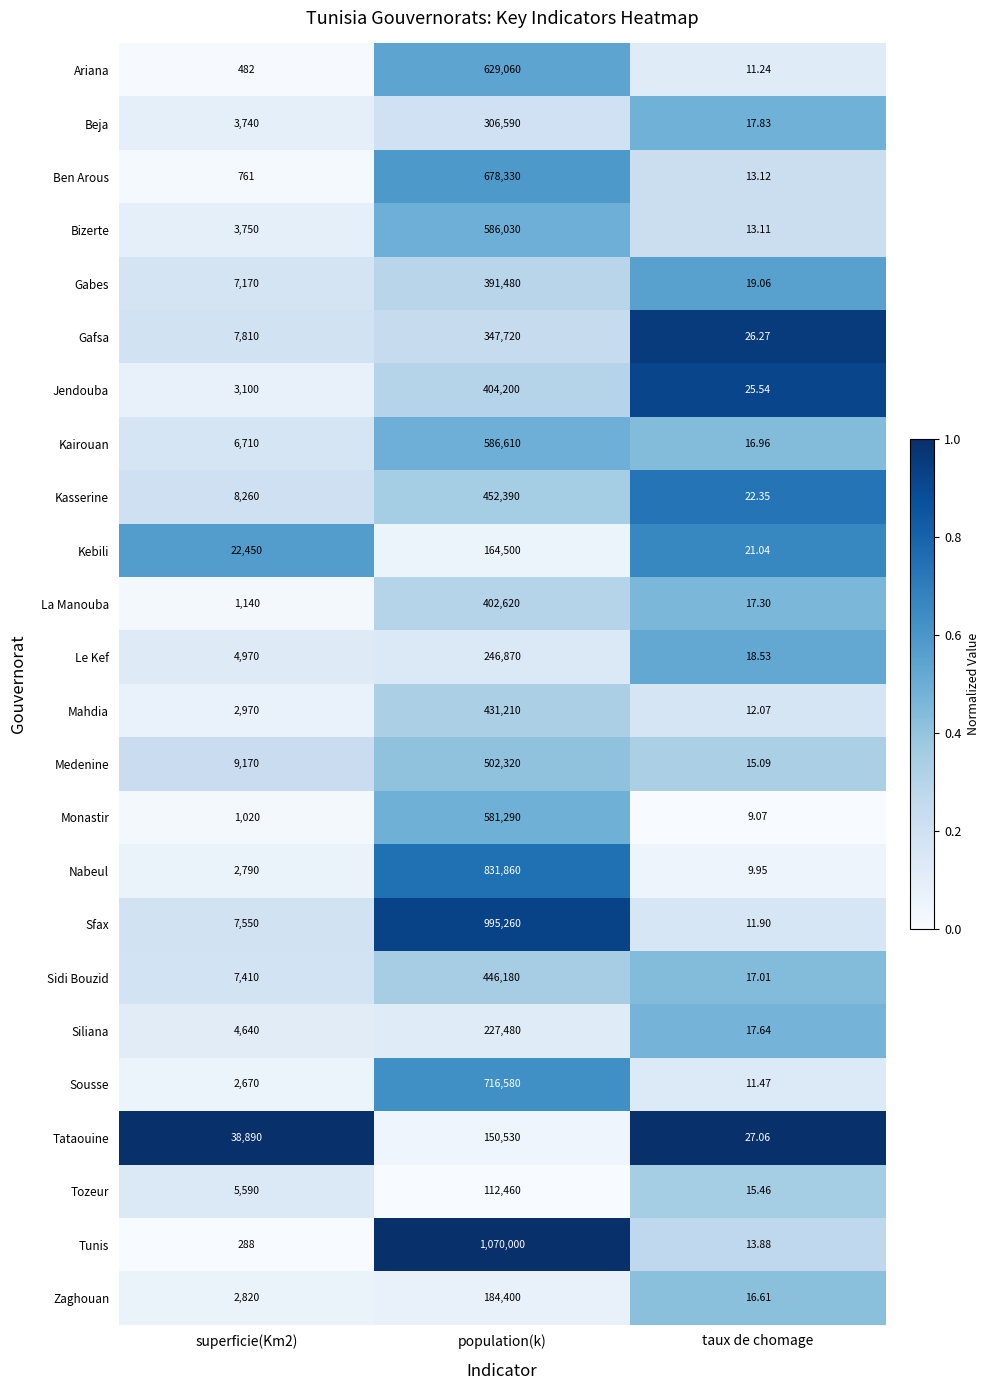

At superficie(Km2), list the series in order from largest to smallest.

Tataouine, Kebili, Medenine, Kasserine, Gafsa, Sfax, Sidi Bouzid, Gabes, Kairouan, Tozeur, Le Kef, Siliana, Bizerte, Beja, Jendouba, Mahdia, Zaghouan, Nabeul, Sousse, La Manouba, Monastir, Ben Arous, Ariana, Tunis